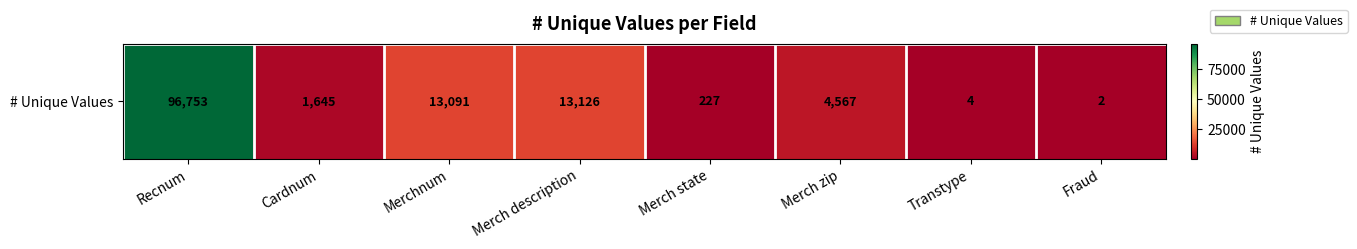

What is the change in value from Merch description to Merch zip?

-8559